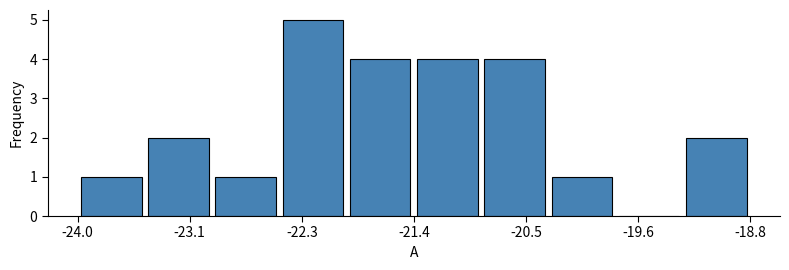

Reading left to right, transcribe this chart: for each bar, give the range it covers on the x-axis and its height. Neither the bar edges nor the heights are printed on the chart, so give them approximately, as read against the axes.

-24.0 to -23.5: 1
-23.5 to -23.0: 2
-23.0 to -22.4: 1
-22.4 to -21.9: 5
-21.9 to -21.4: 4
-21.4 to -20.9: 4
-20.9 to -20.3: 4
-20.3 to -19.8: 1
-19.8 to -19.3: 0
-19.3 to -18.8: 2